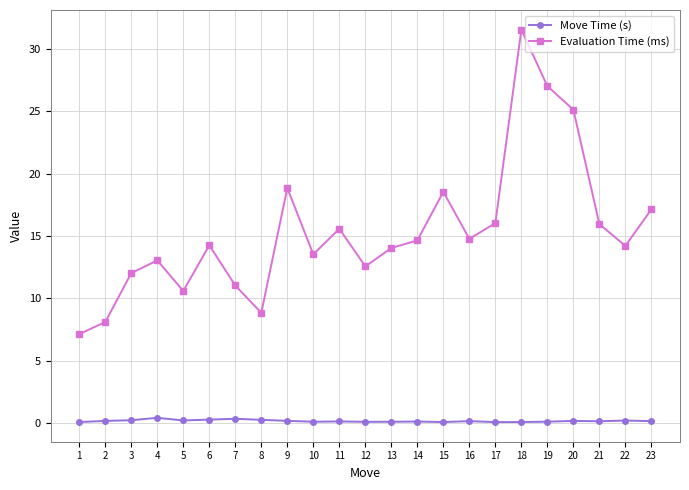

What are all the series names shown in the legend?

Move Time (s), Evaluation Time (ms)